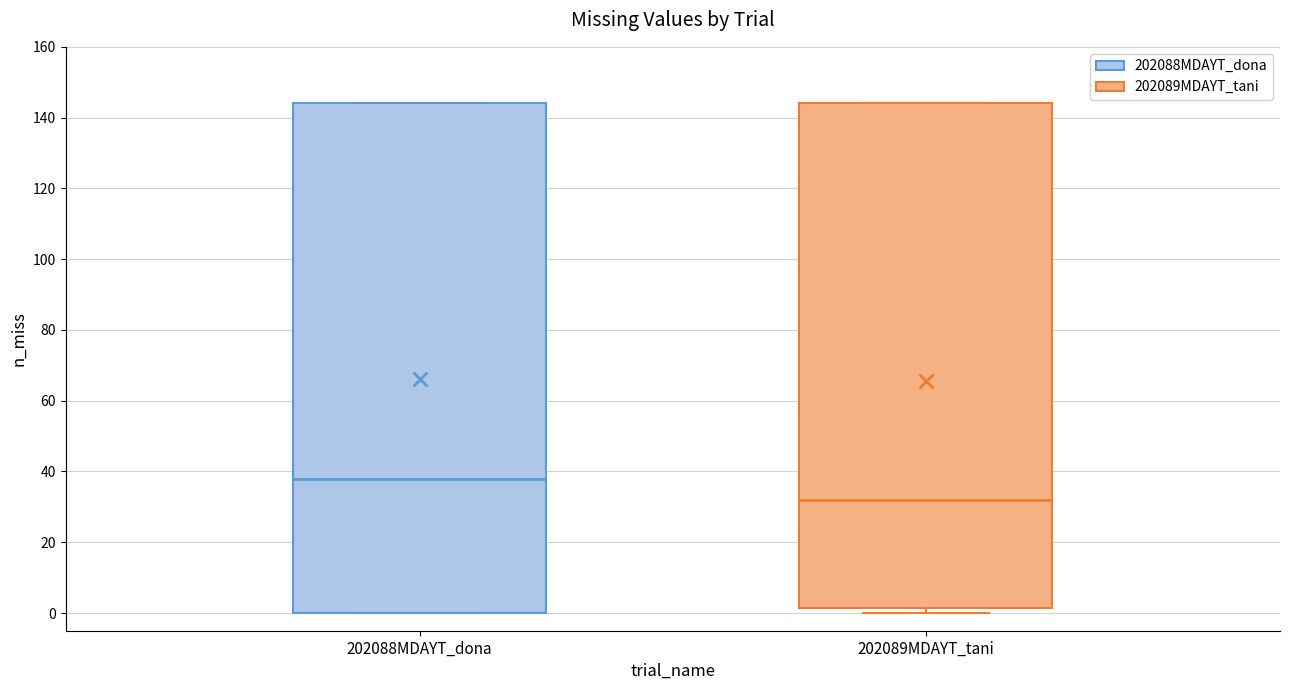

Reading left to right, read every box against the y-axis: the position of its median line, the range the box covers, and the ends of its whiskers. The values are not printed on the chart, so give them approximately, as read against the axis.

202088MDAYT_dona: median 38, box 0 to 144, whiskers 0 to 144
202089MDAYT_tani: median 32, box 2 to 144, whiskers 0 to 144